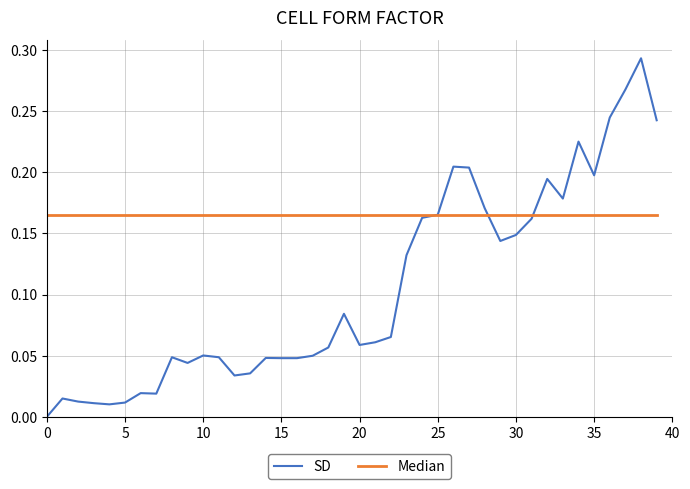

Which series has the largest total across all categories?

Median